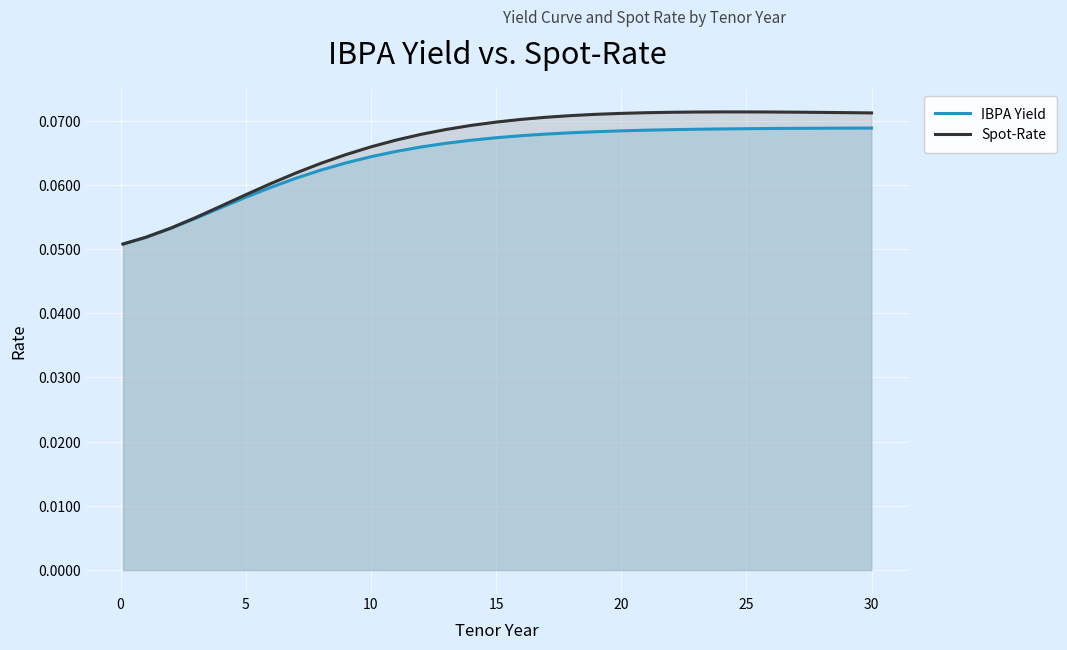

True or false: IBPA Yield and Spot-Rate cross at least once.

False